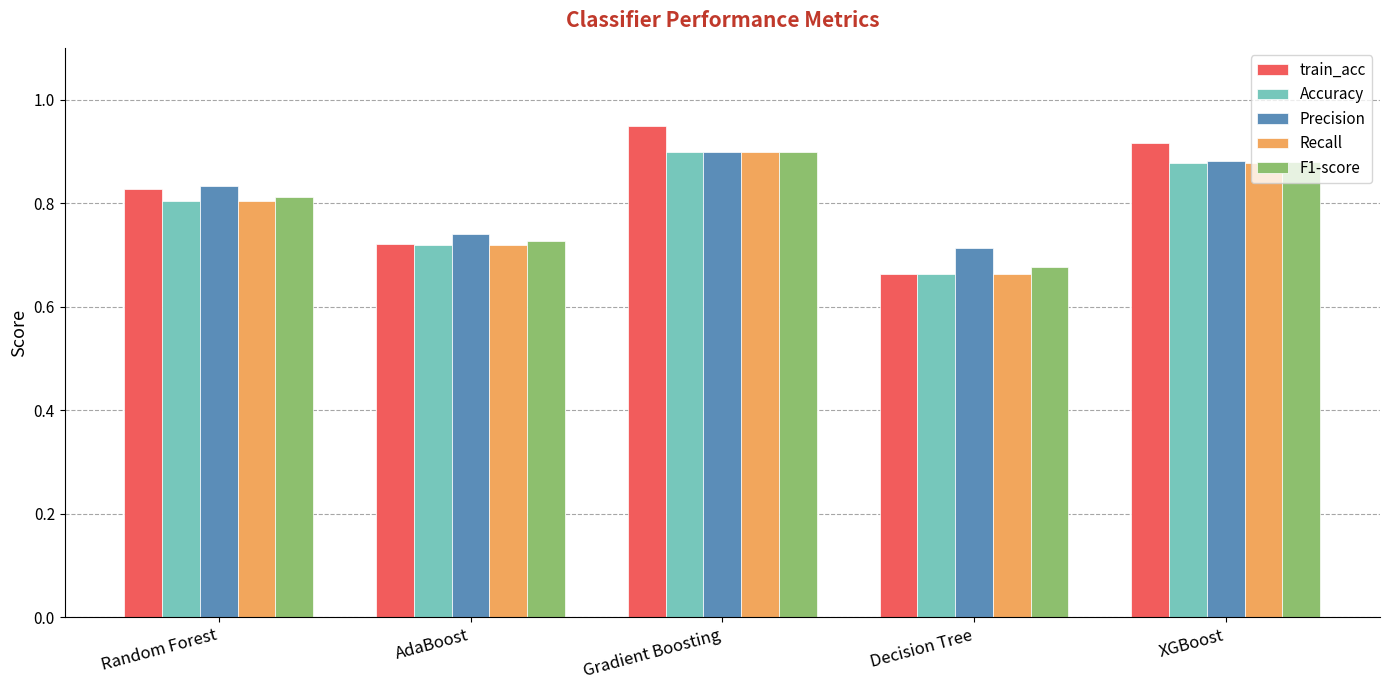

At which category does the chart reach its minimum across all series?

Decision Tree